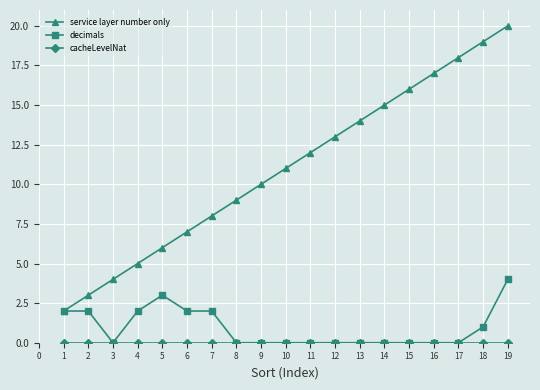

Between 2 and 8, which series saw the biggest shift?

service layer number only